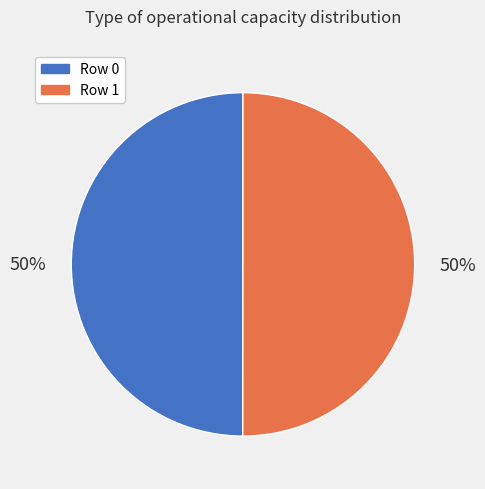

Combined, do Row 1 and Row 0 account for over 50%?

Yes